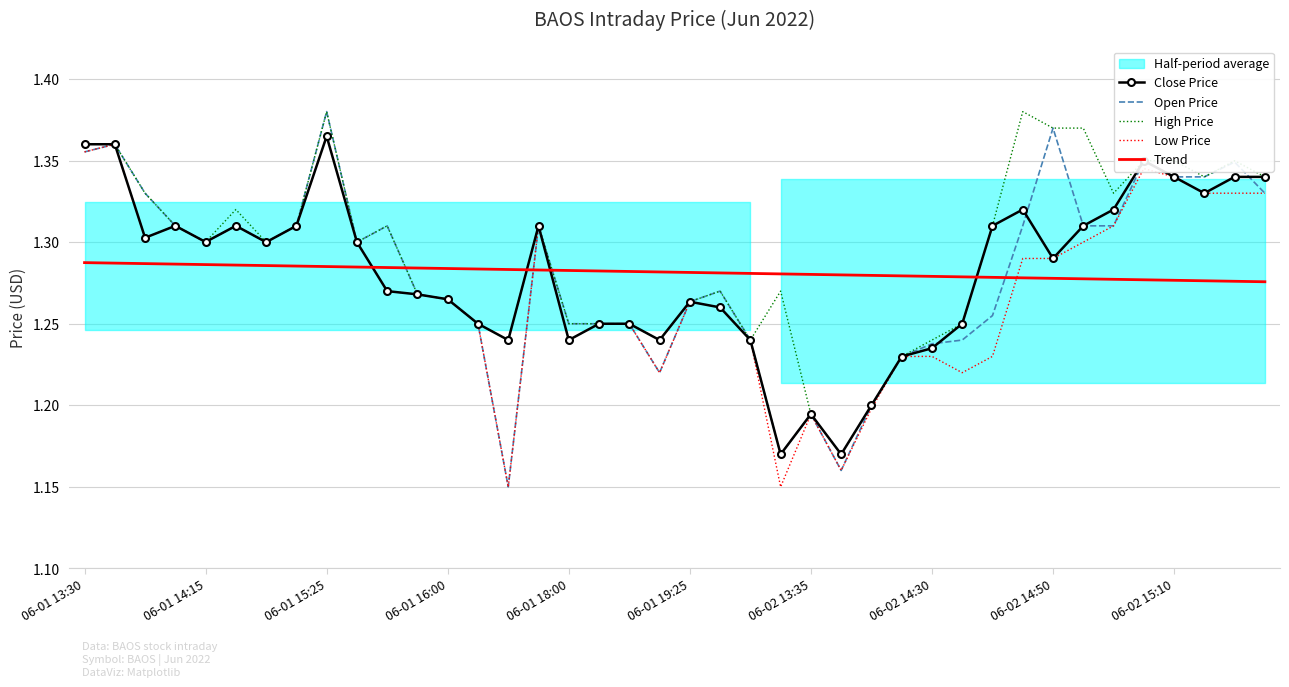

Is it true that Open Price equals 0.9 at 35?

False